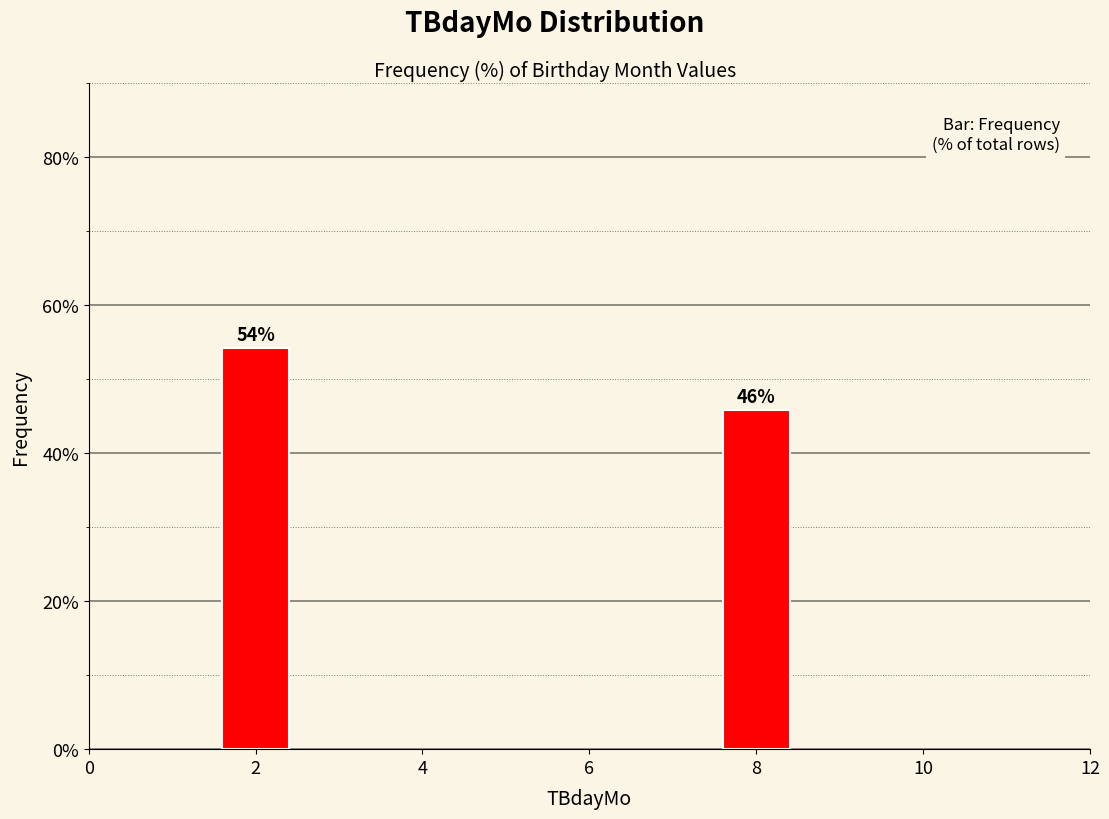

True or false: the data shows 91.9 at 2.

False